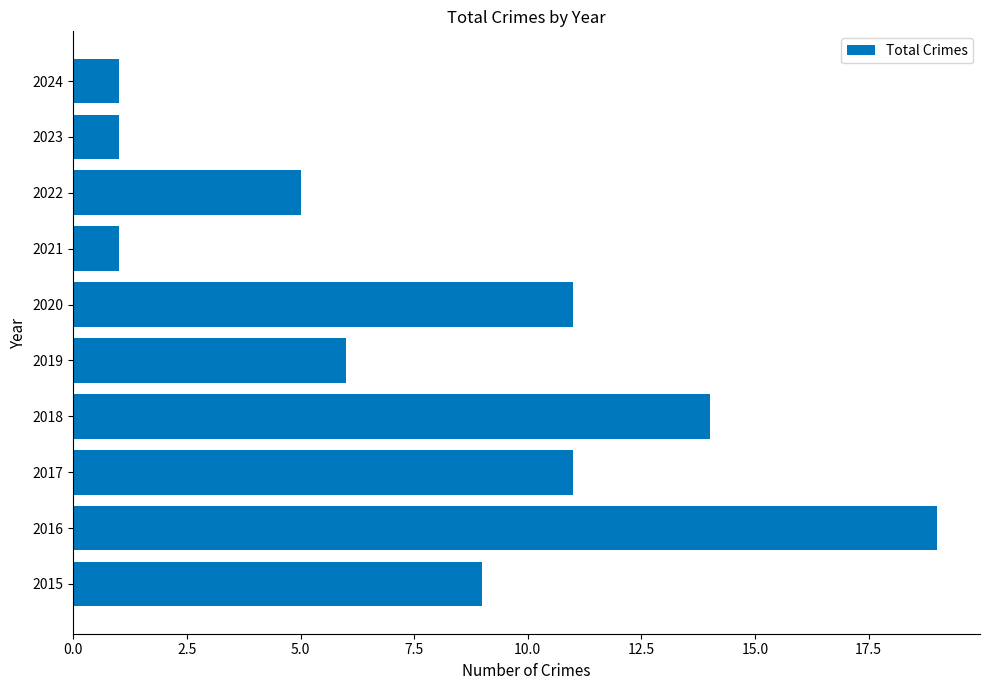

Reading bottom to top, list all the values displayed in this chart.

2015=9	2016=19	2017=11	2018=14	2019=6	2020=11	2021=1	2022=5	2023=1	2024=1